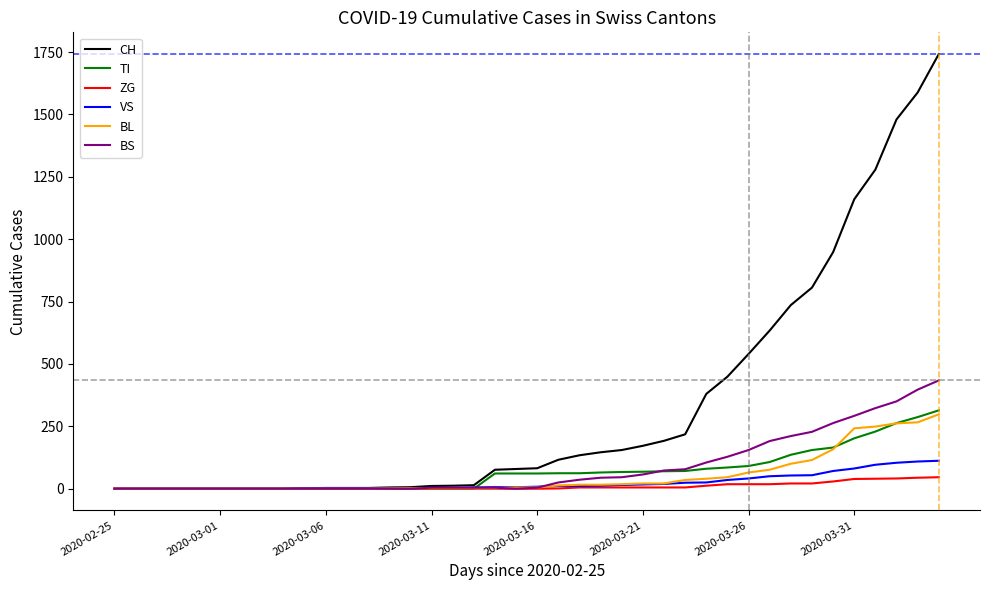

Which series has the largest total across all categories?

CH